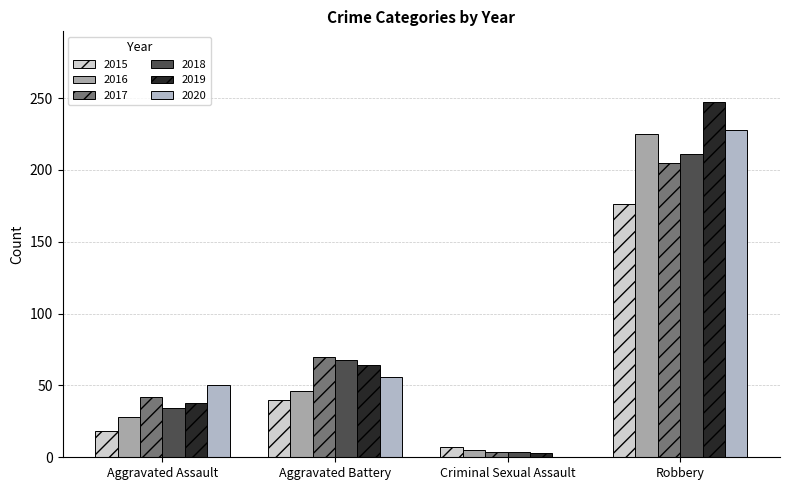

What position from the right is Criminal Sexual Assault?

2